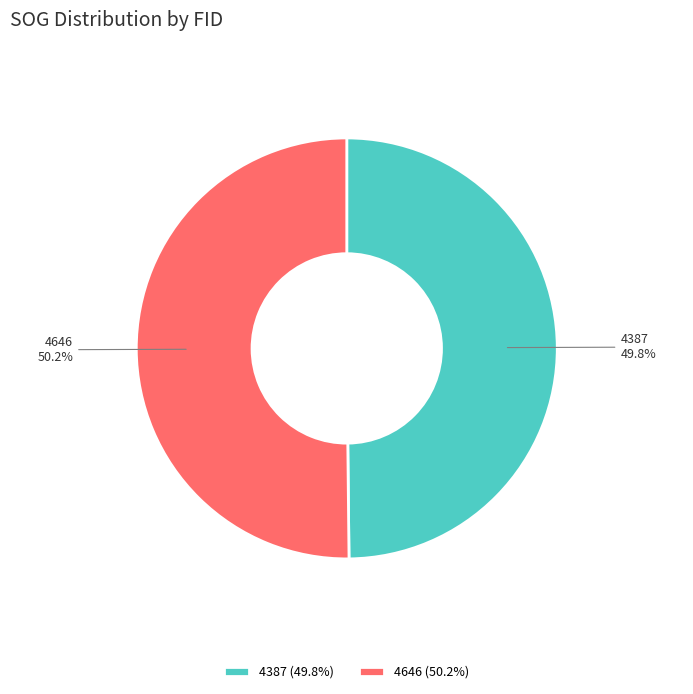

How many slices are in this pie chart?

2